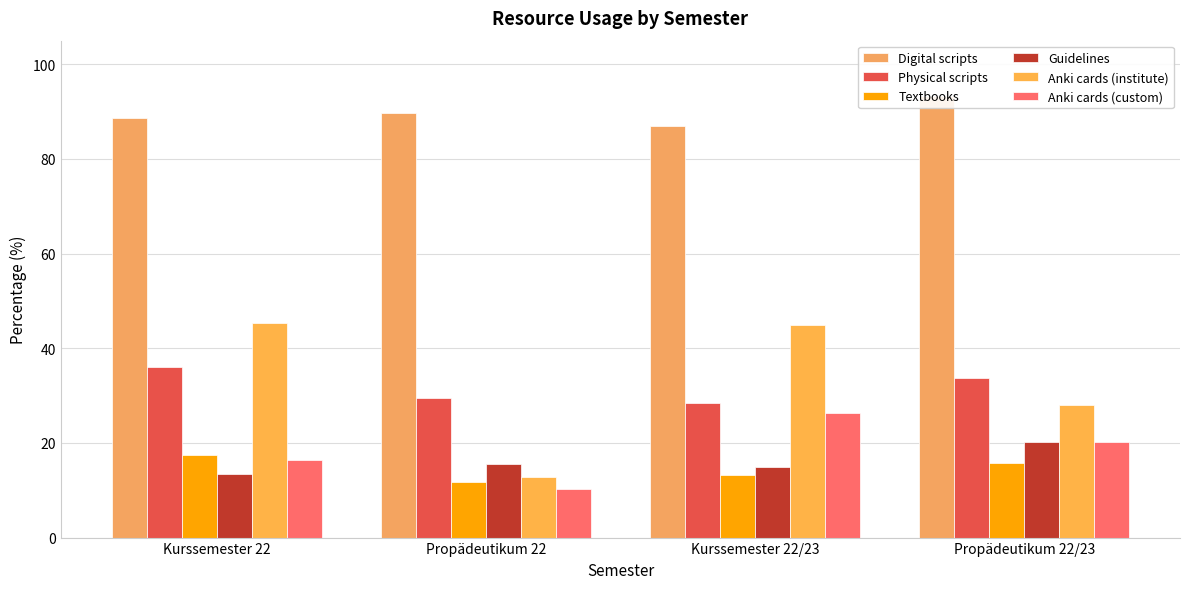

The value of Anki cards (custom) at Propädeutikum 22/23 is 20.2. True or false?

True